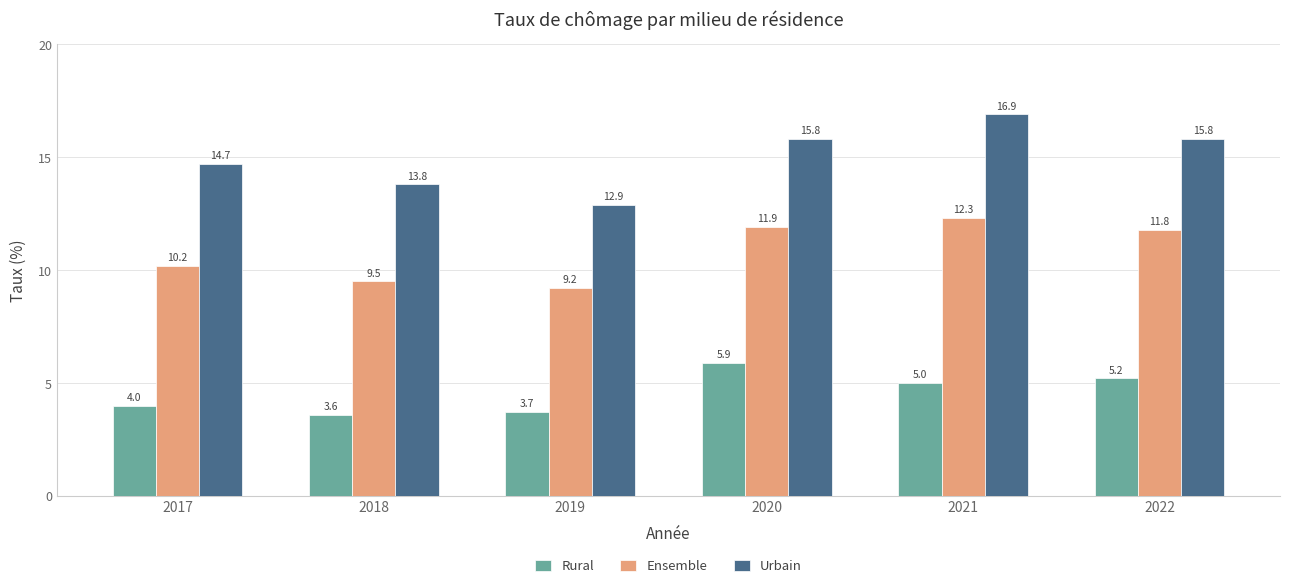

Is the value of Urbain at 2021 greater than the value of Ensemble at 2021?

Yes